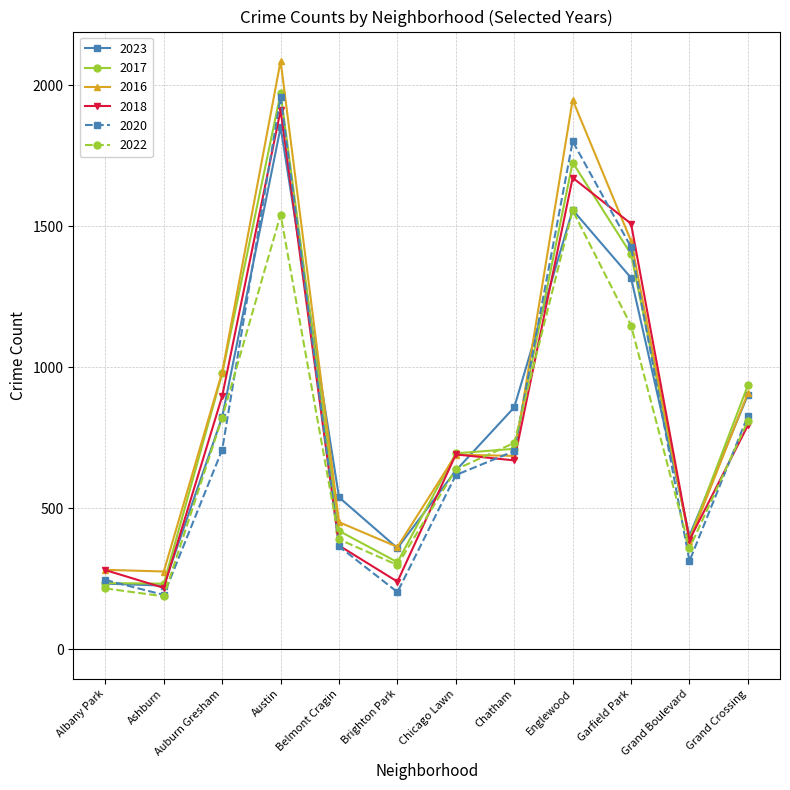

Which series has the largest total across all categories?

2016